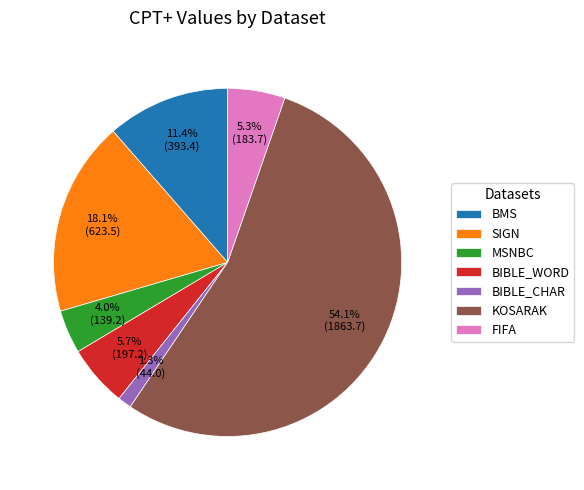

How many segments does this pie chart have?

7